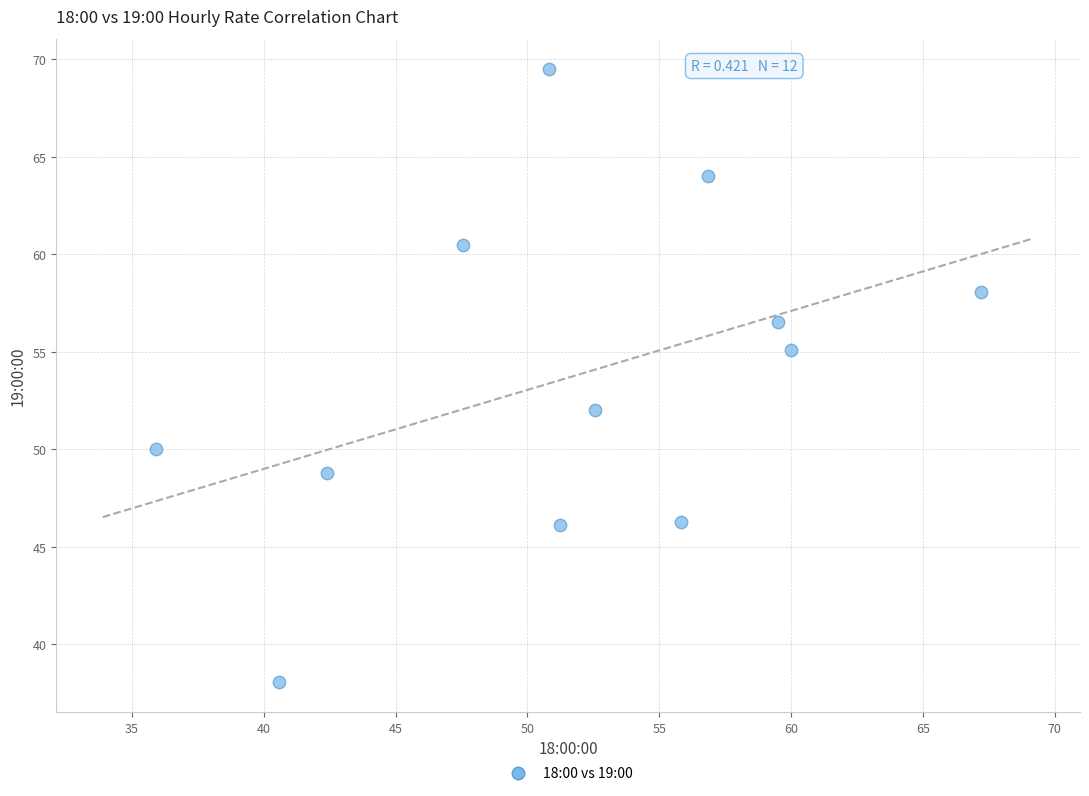

What is the average X value?

51.7